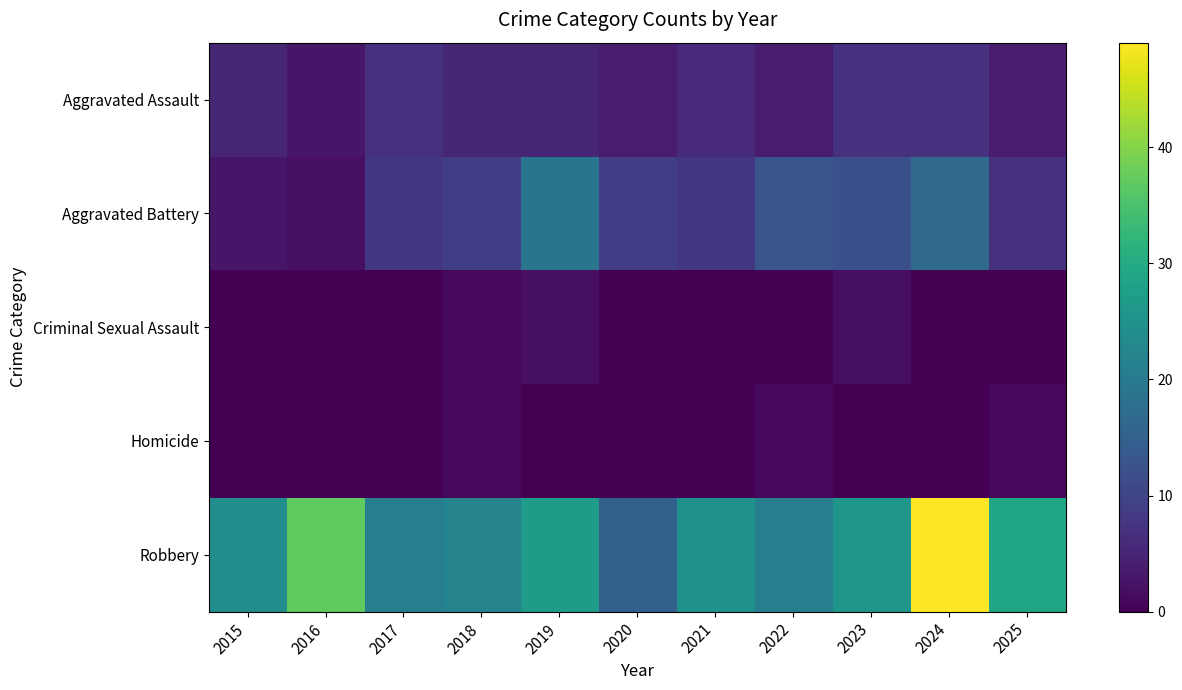

What is the difference between the maximum and minimum values in the Homicide series?

1